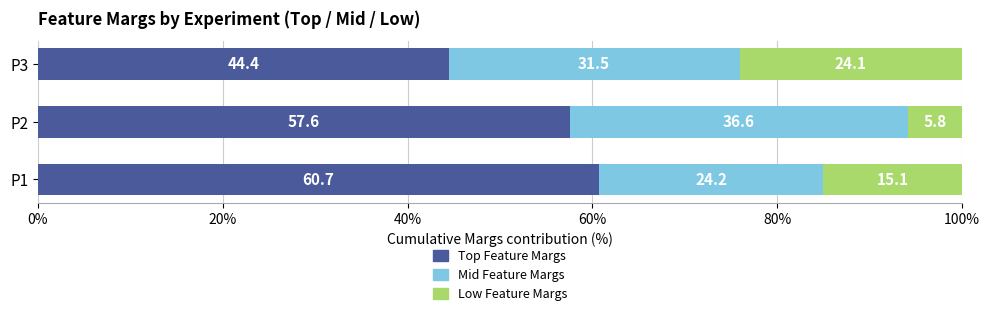

List the labels in order of Top Feature Margs value, largest first.

P1, P2, P3